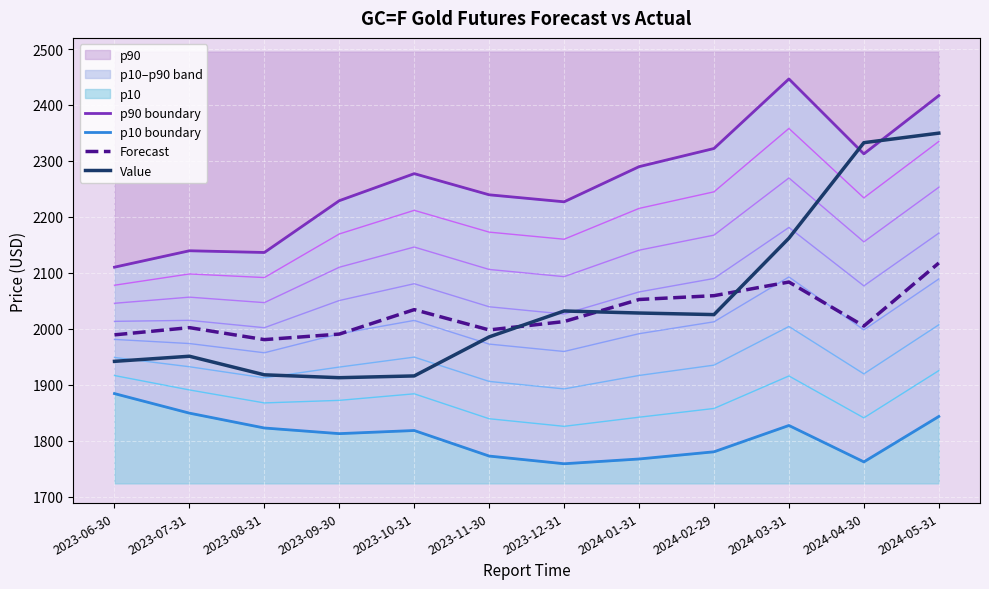

How many data points in Forecast are above 2012?

6